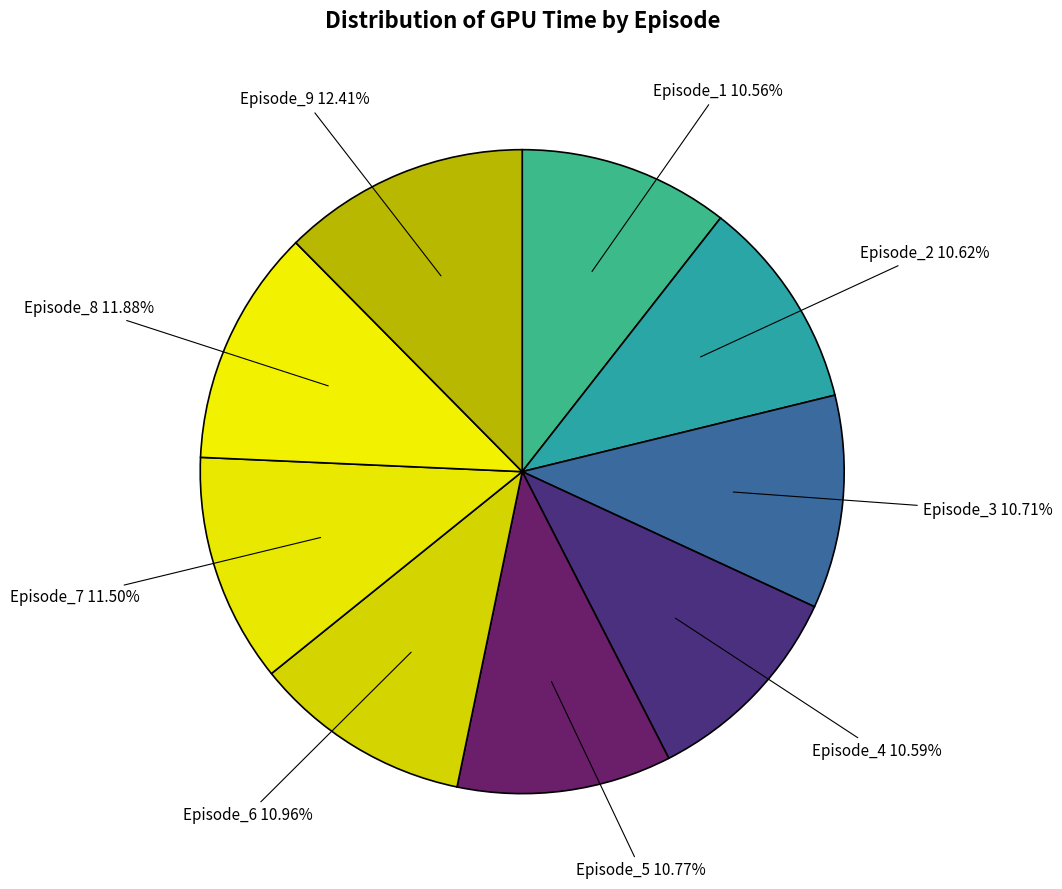

True or false: Episode_4 accounts for 11% of the total.

True